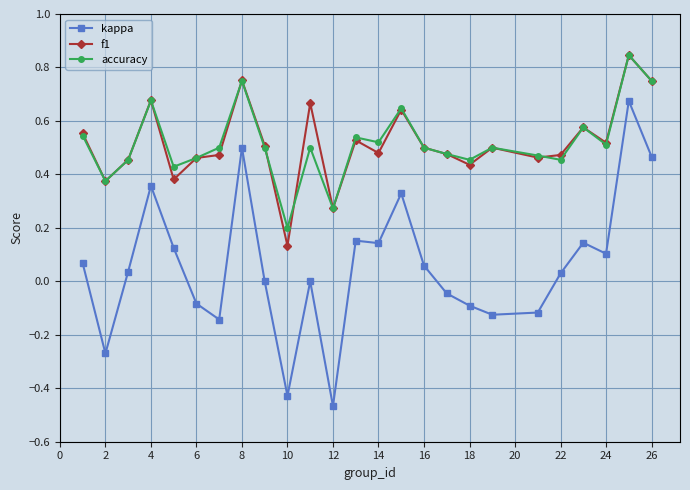

Which series has the widest spread of values?

kappa